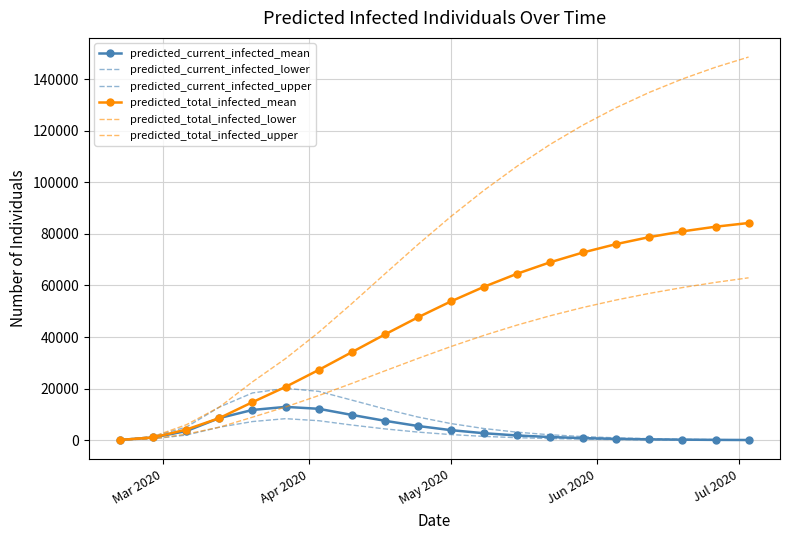

What is the minimum value for predicted_total_infected_lower?

70